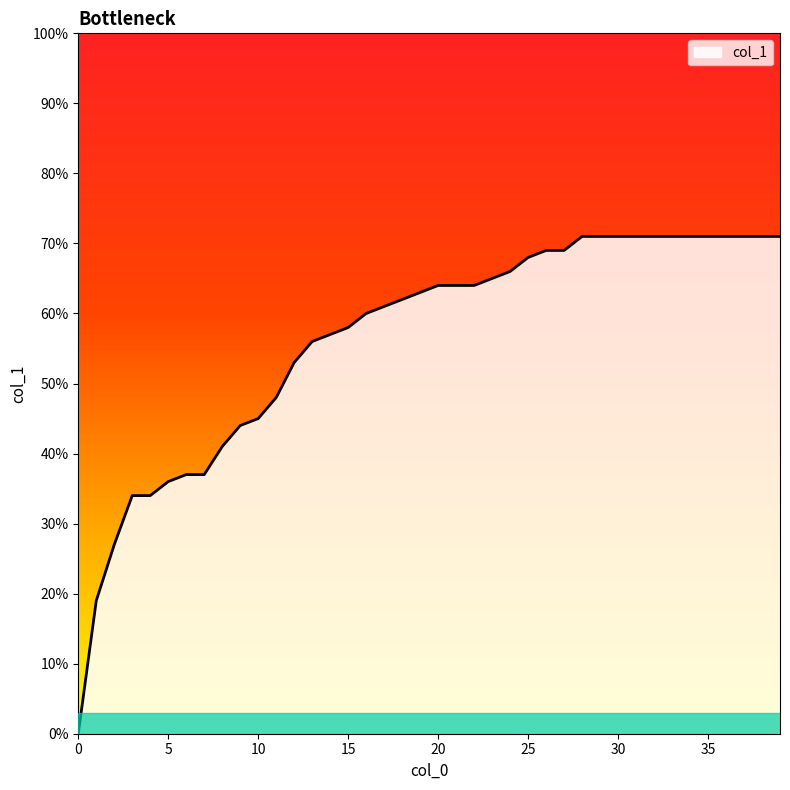

Does the chart display data point markers on the line(s)?

No